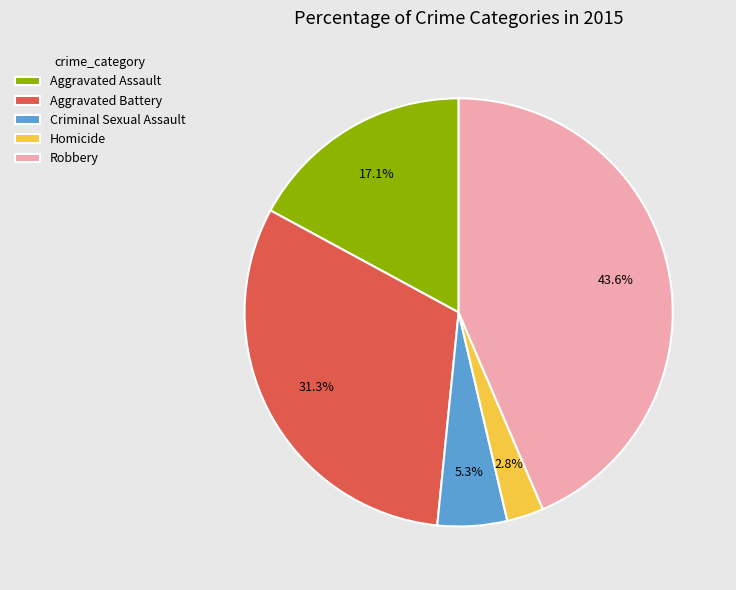

Does Aggravated Battery account for over 50% of the chart?

No